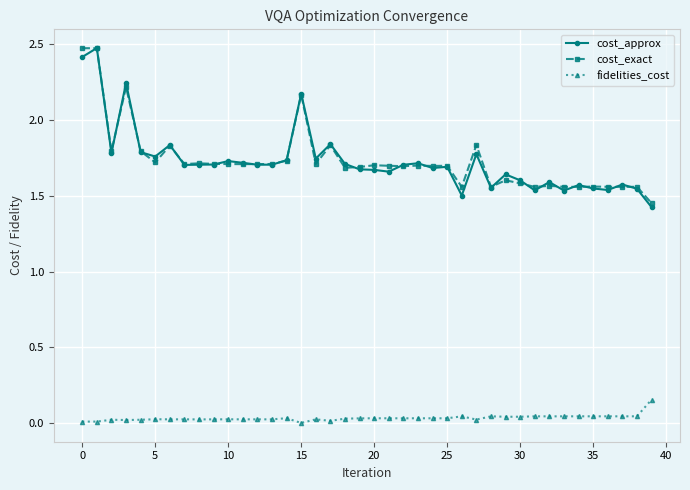

True or false: cost_exact and fidelities_cost intersect in this chart.

False